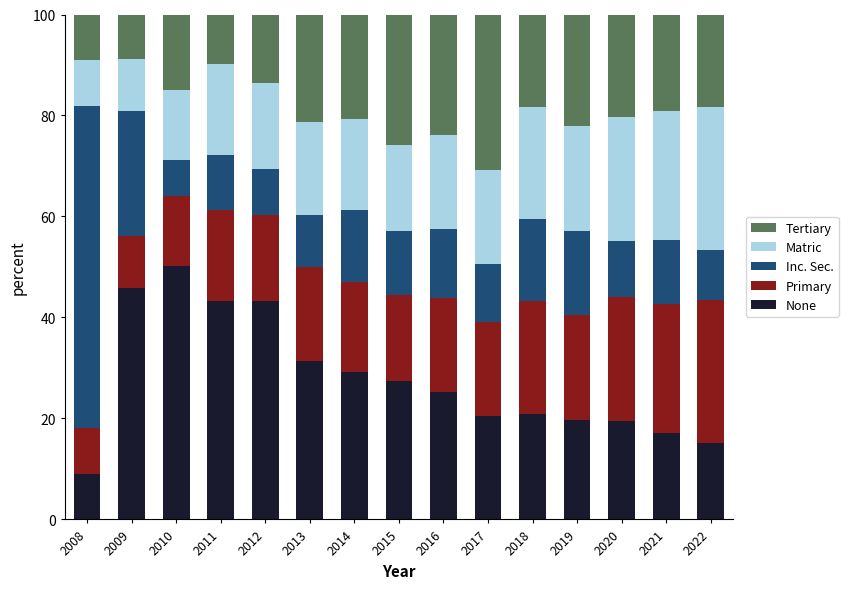

The value of None at 2021 is 10.9. True or false?

False